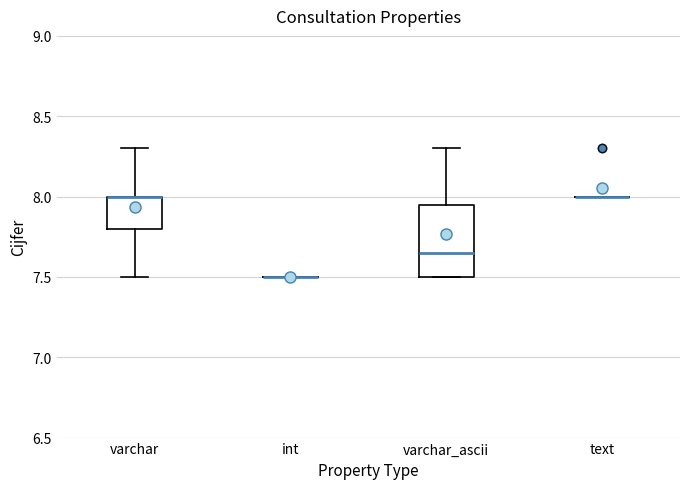

Reading left to right, read every box against the y-axis: the position of its median line, the range the box covers, and the ends of its whiskers. The values are not printed on the chart, so give them approximately, as read against the axis.

varchar: median 8.00 (drawn on the box's upper edge), box 7.80 to 8.00, whiskers 7.50 to 8.30
int: box collapsed to a line at 7.50, whiskers 7.50 to 7.50
varchar_ascii: median 7.65, box 7.50 to 7.95, whiskers 7.50 to 8.30
text: box collapsed to a line at 8.00, whiskers 8.00 to 8.00